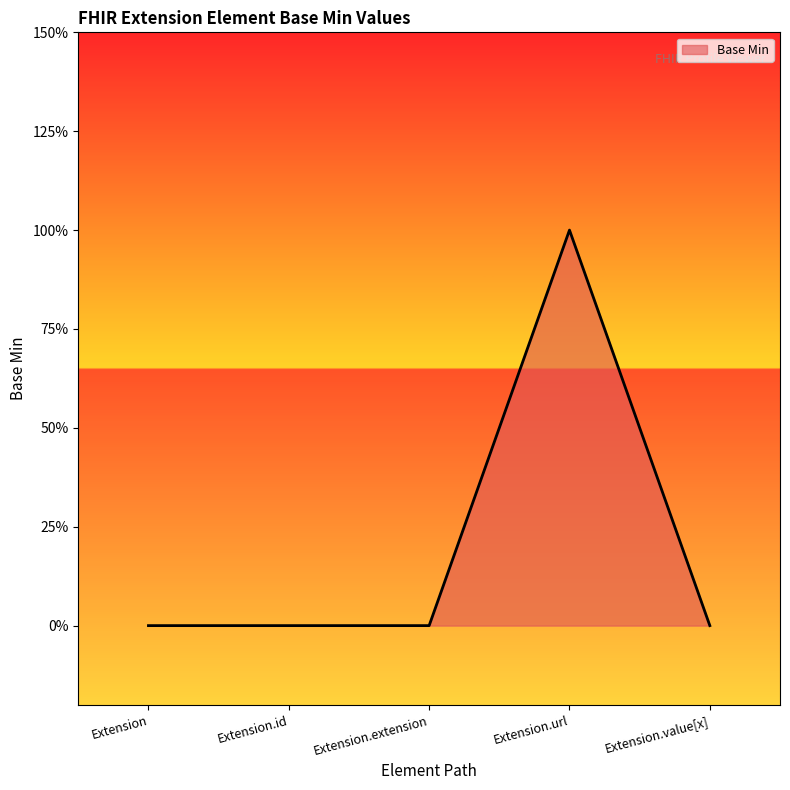

What position from the left is Extension.value[x]?

5